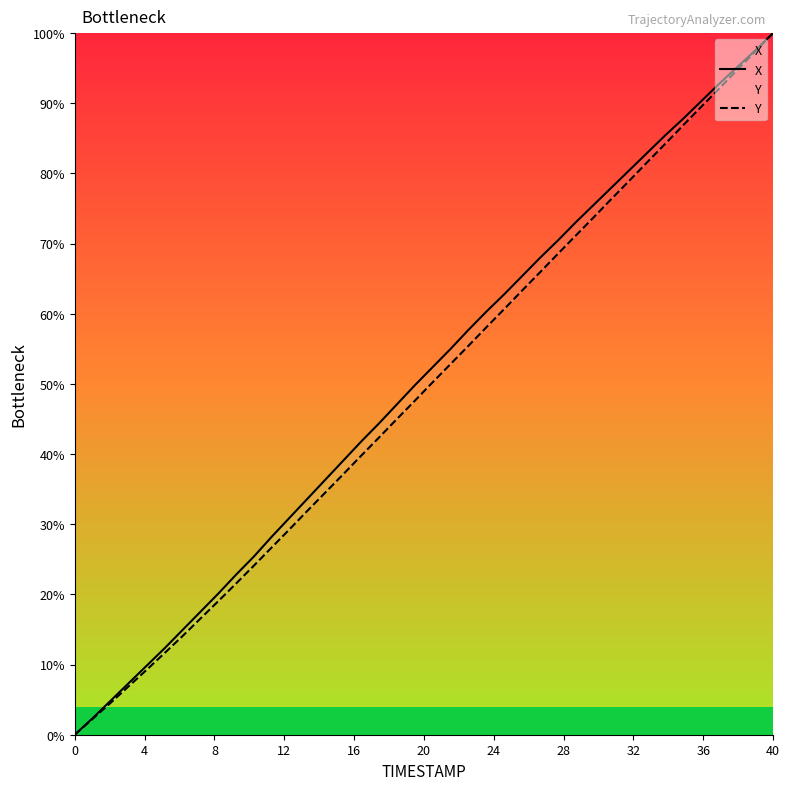

Is this an area chart (filled region under the line)?

No